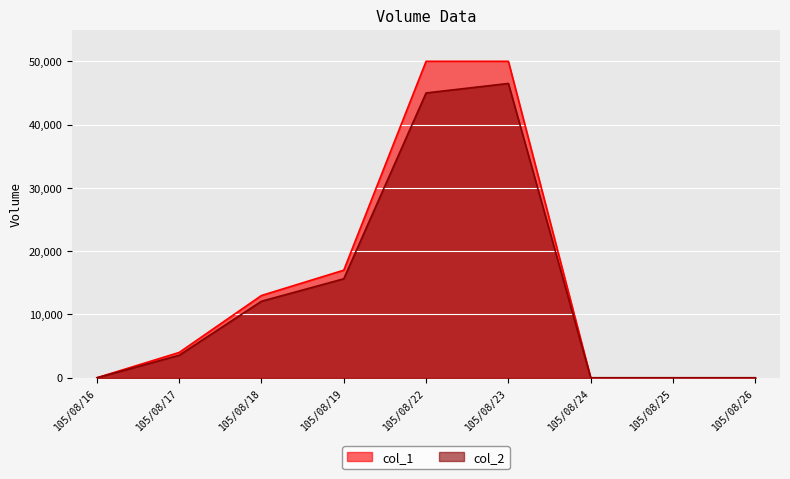

Is the value of col_2 at 105/08/18 greater than the value of col_1 at 105/08/26?

Yes